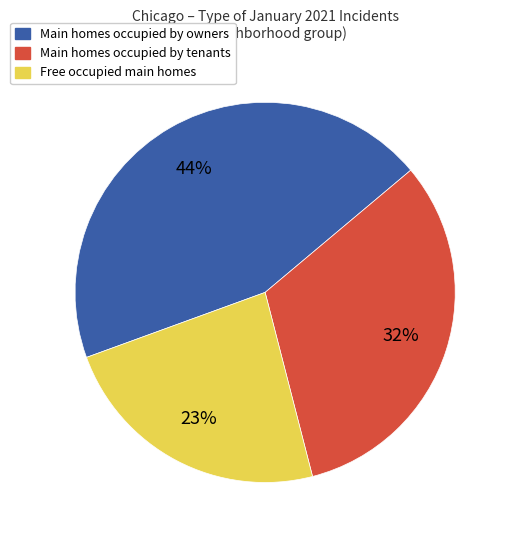

To the nearest percent, what is the average slice percentage?

33%